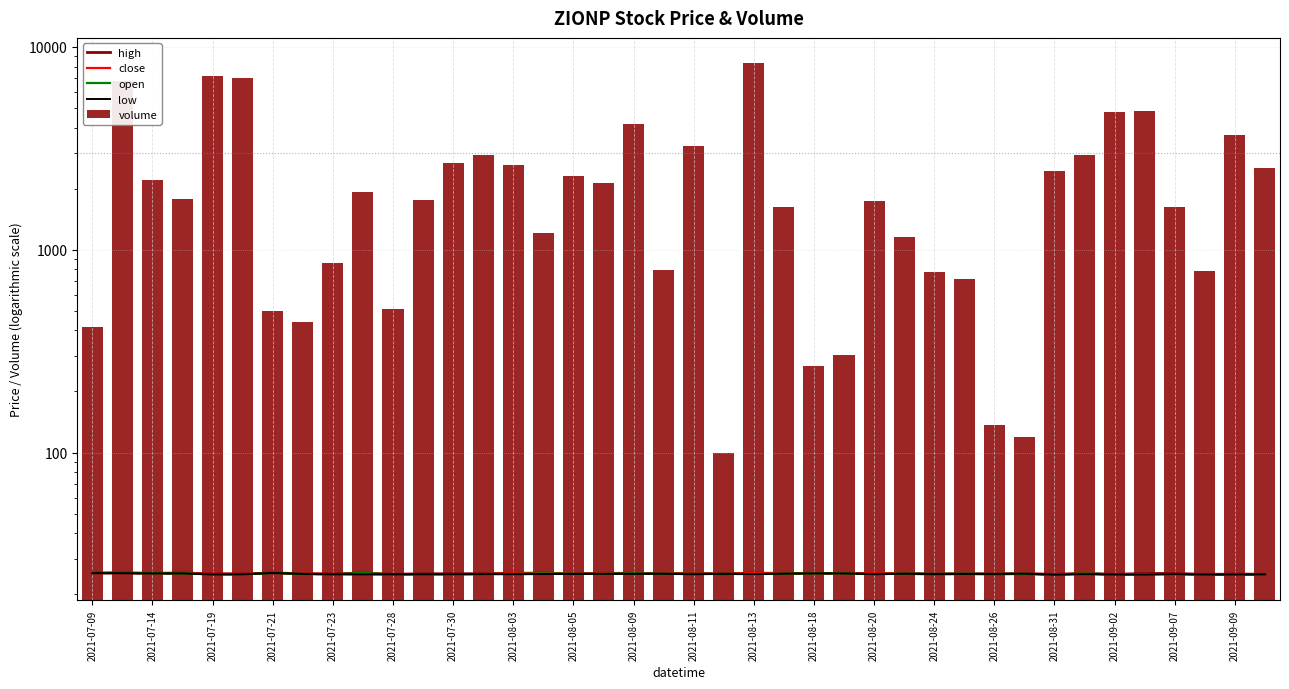

What is the difference between the maximum and minimum values in the low series?

0.5